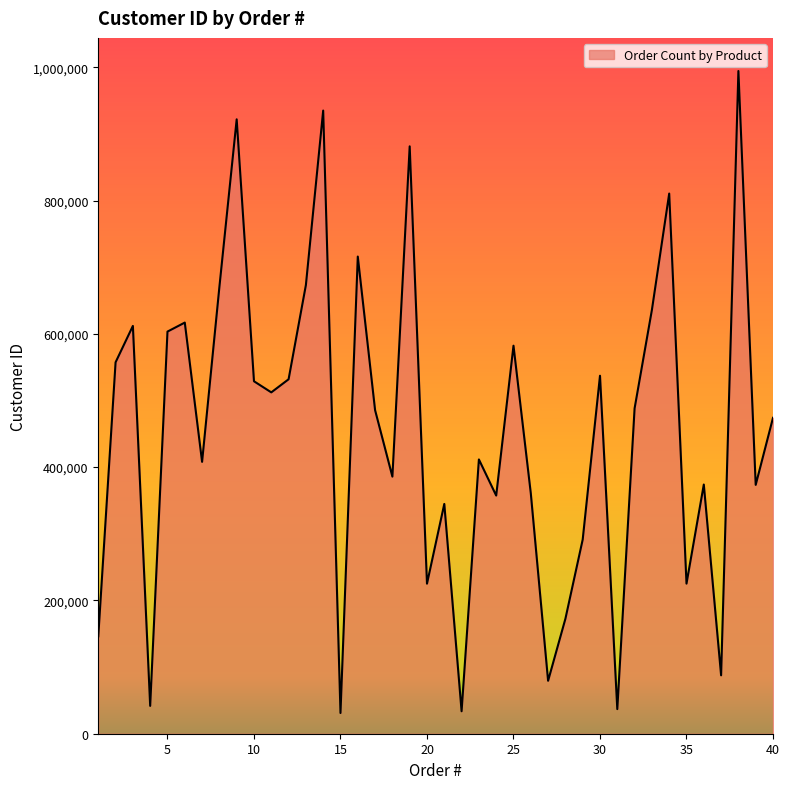

What is the difference between the maximum and minimum values?

963209